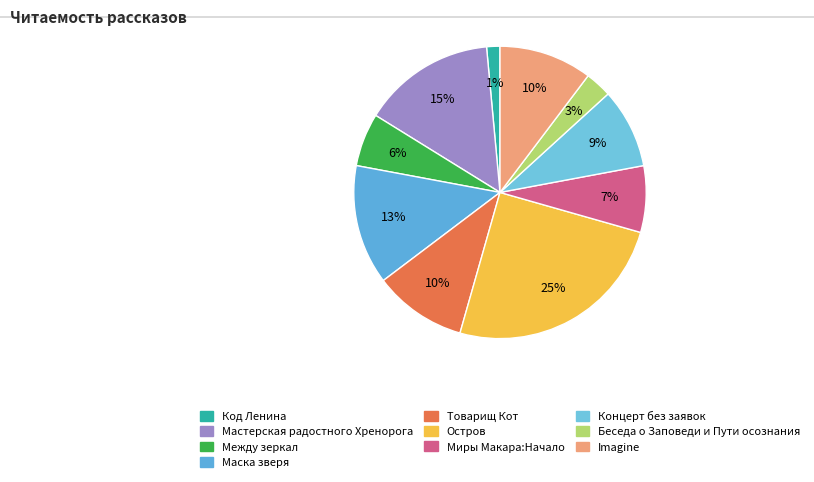

True or false: Мастерская радостного Хренорога accounts for 24% of the total.

False